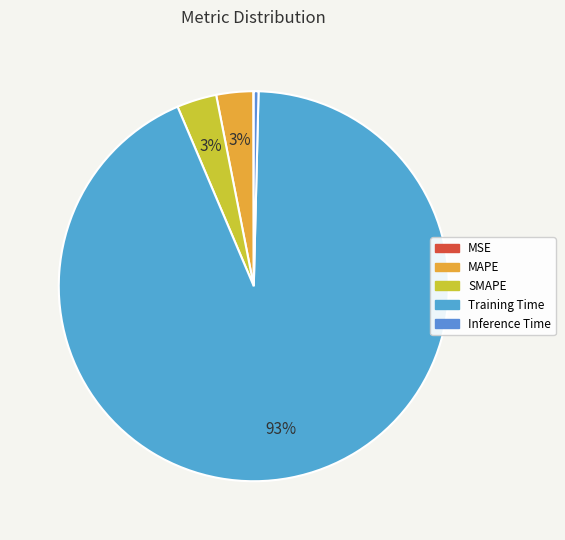

To the nearest percent, what is the difference between the largest and smallest slice percentages?

93%